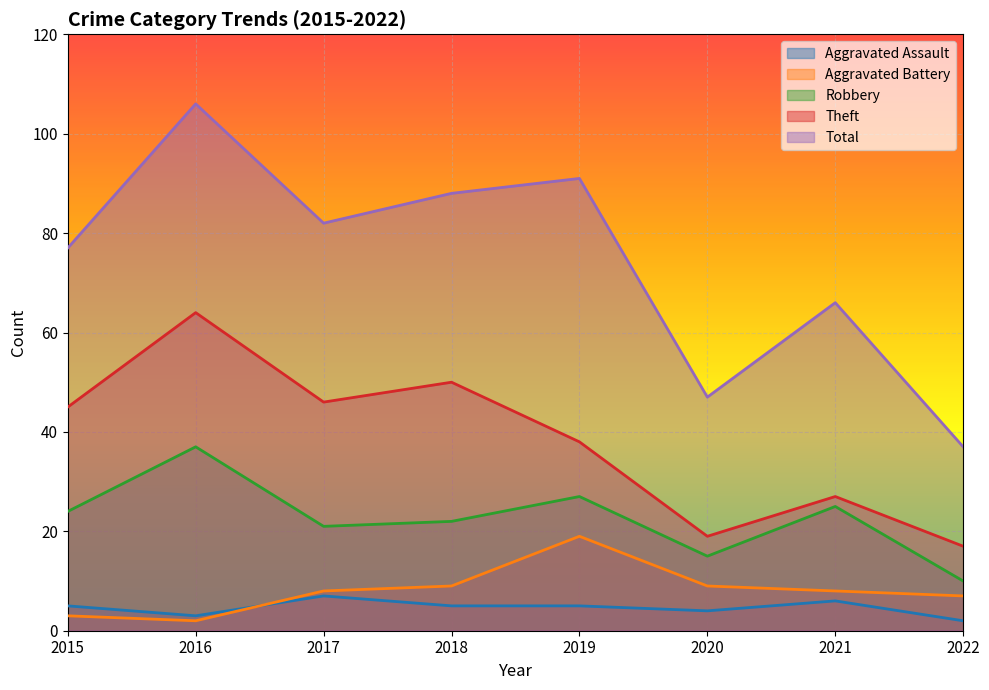

How many lines are shown in the chart?

5